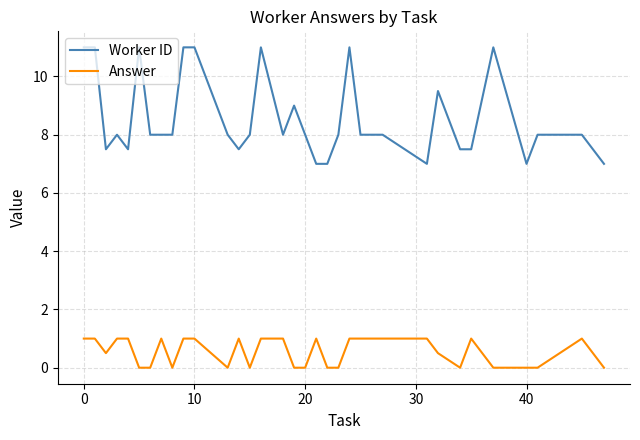

Which series has the largest total across all categories?

Worker ID